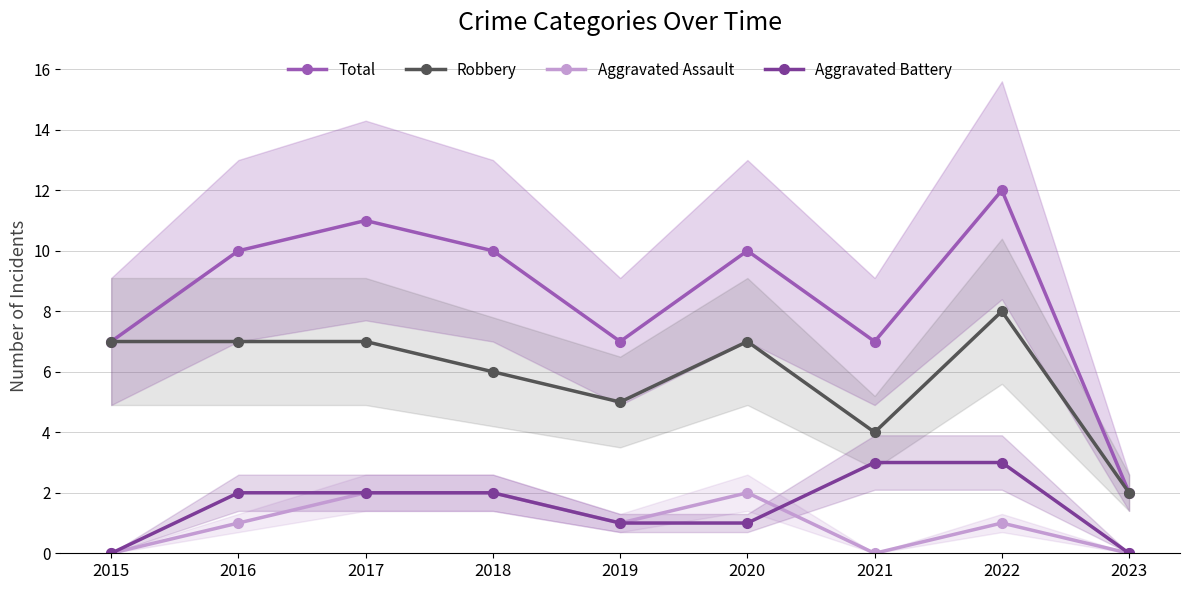

Reading left to right, list all the values displayed in this chart.

Total: 2015=7	2016=10	2017=11	2018=10	2019=7	2020=10	2021=7	2022=12	2023=2
Robbery: 2015=7	2016=7	2017=7	2018=6	2019=5	2020=7	2021=4	2022=8	2023=2
Aggravated Assault: 2015=0	2016=1	2017=2	2018=2	2019=1	2020=2	2021=0	2022=1	2023=0
Aggravated Battery: 2015=0	2016=2	2017=2	2018=2	2019=1	2020=1	2021=3	2022=3	2023=0